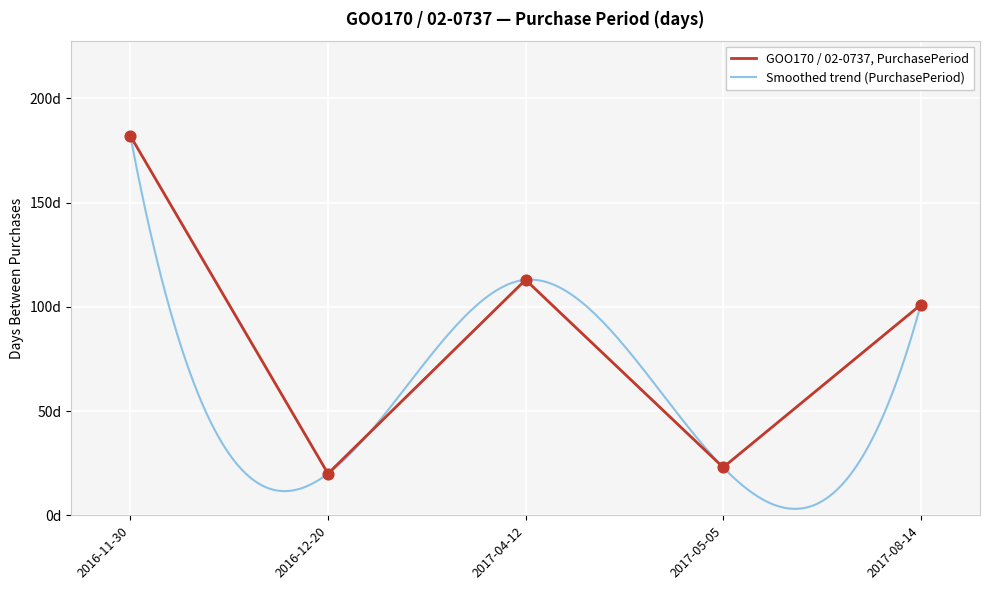

What is the ratio of the value at 2017-08-14 to the value at 2016-12-20?

5.0